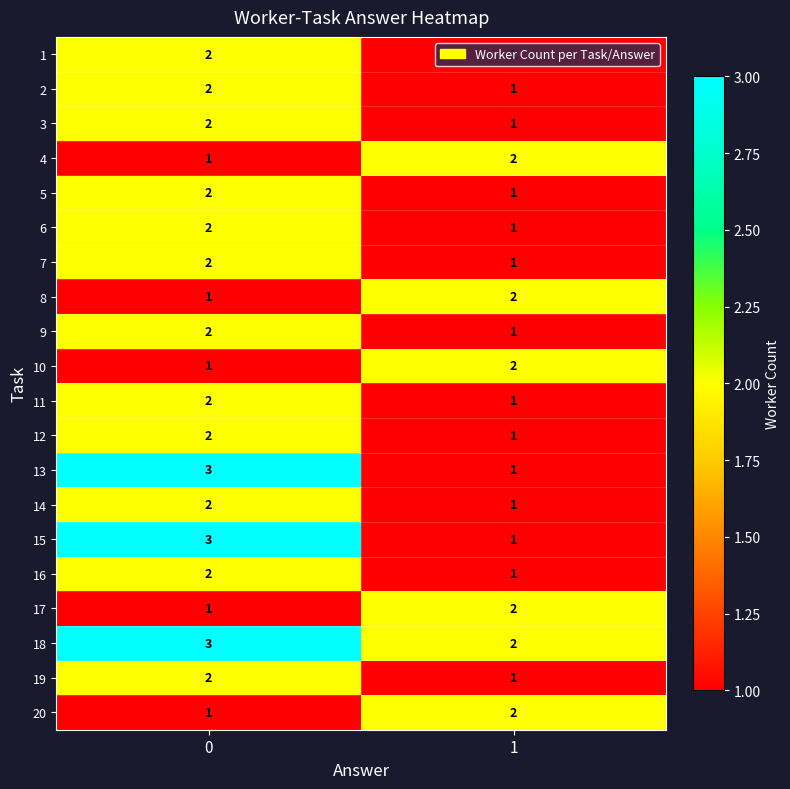

Is the value of 10 at 0 greater than the value of 19 at 0?

No